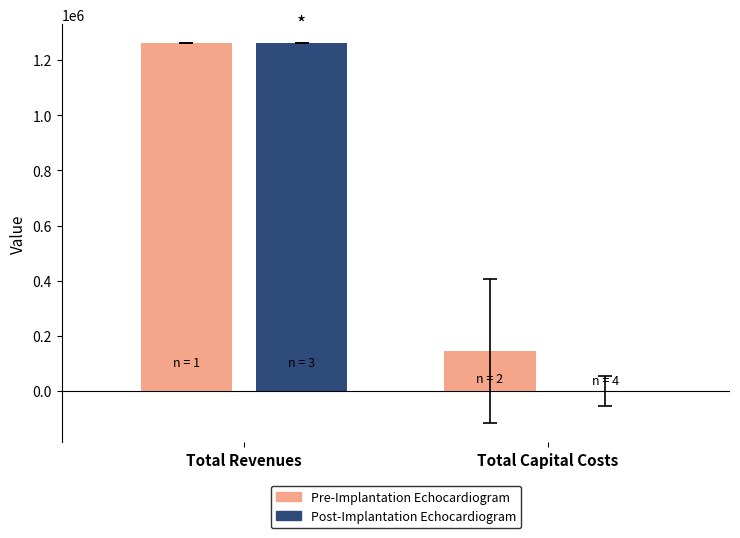

What are all the series names shown in the legend?

Pre-Implantation Echocardiogram, Post-Implantation Echocardiogram